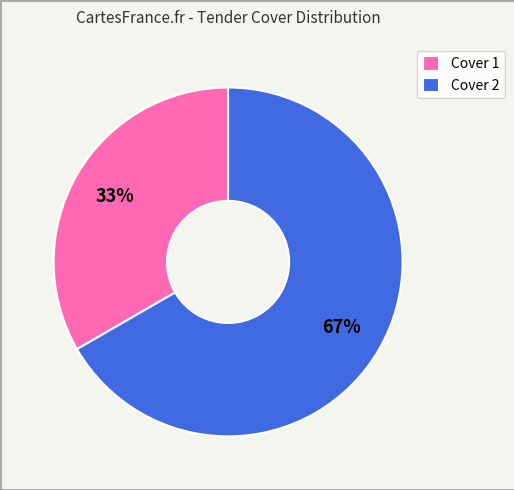

Count the number of slices in the pie.

2